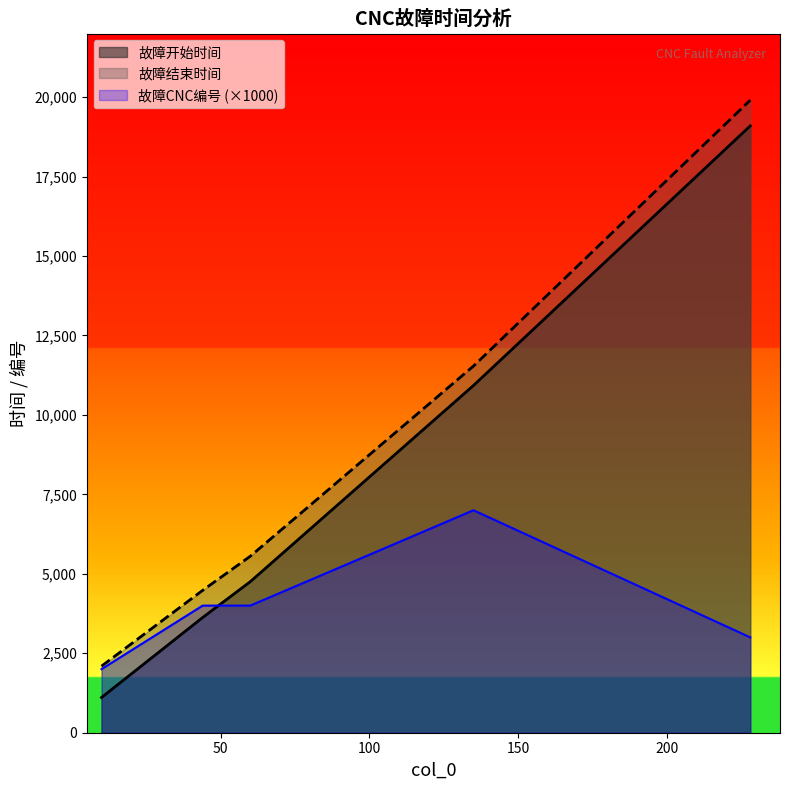

Rank the series by their average value, from highest to lowest.

故障结束时间, 故障开始时间, 故障CNC编号 (×1000)